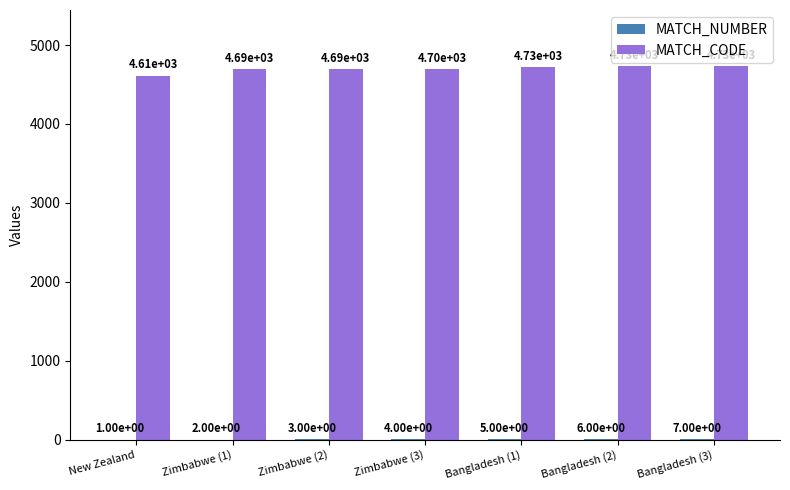

At which category is the sum across all series the highest?

Bangladesh (3)